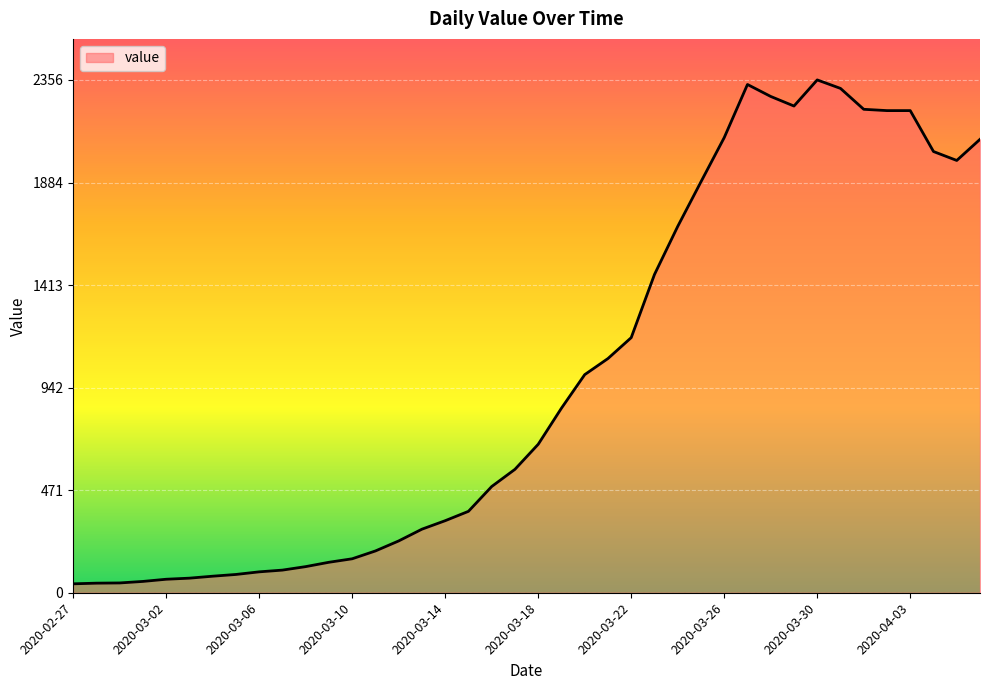

Count the number of categories in the chart.

40